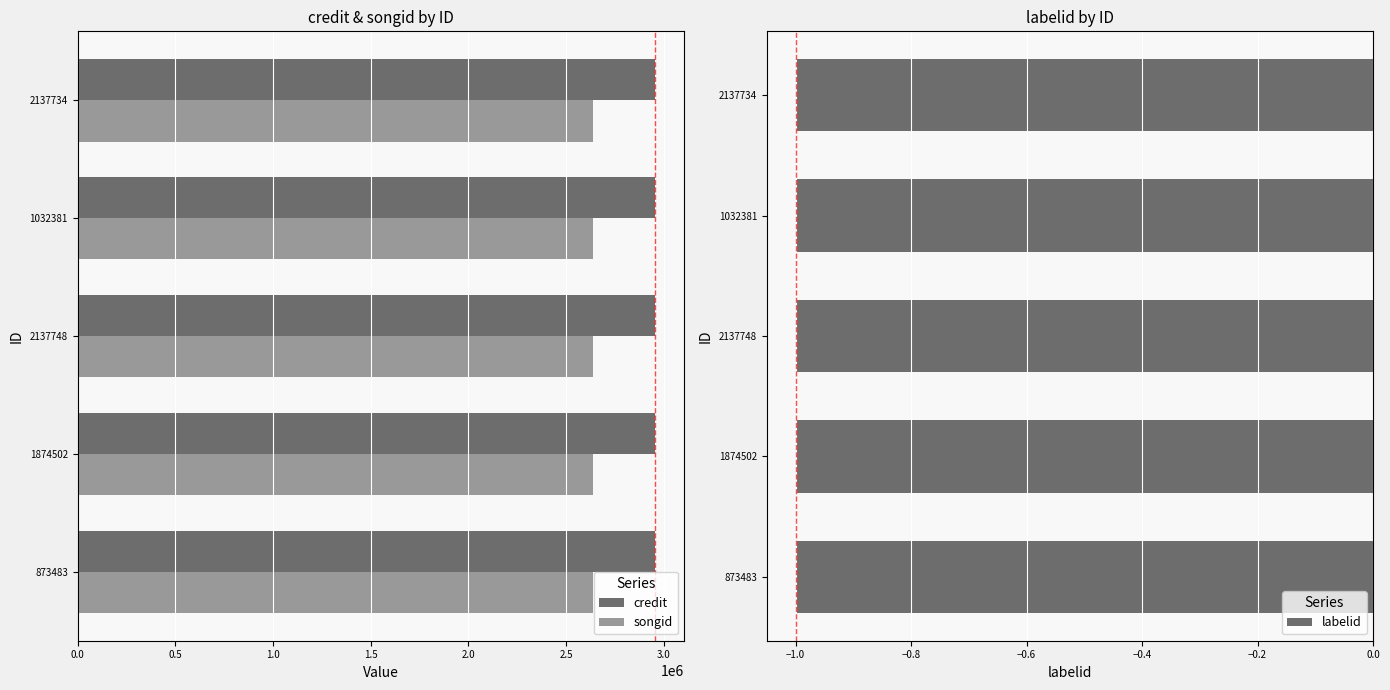

How many groups of bars are there?

5